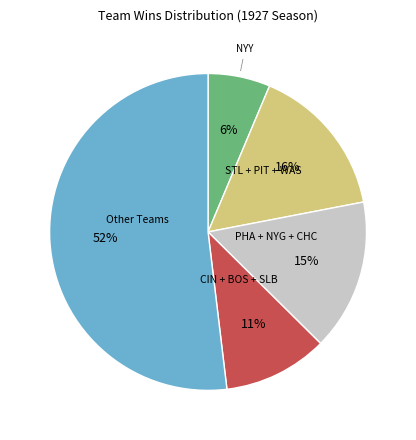

Is there a majority slice in this chart?

Yes